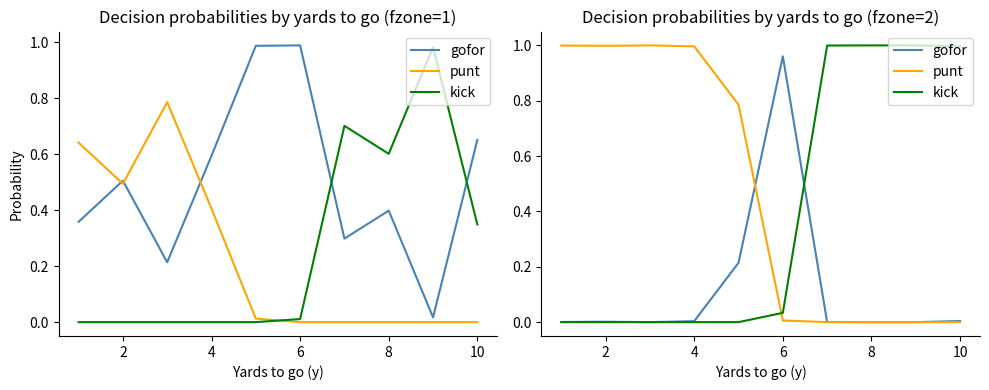

Is it true that kick equals 0.6 at 8?

False